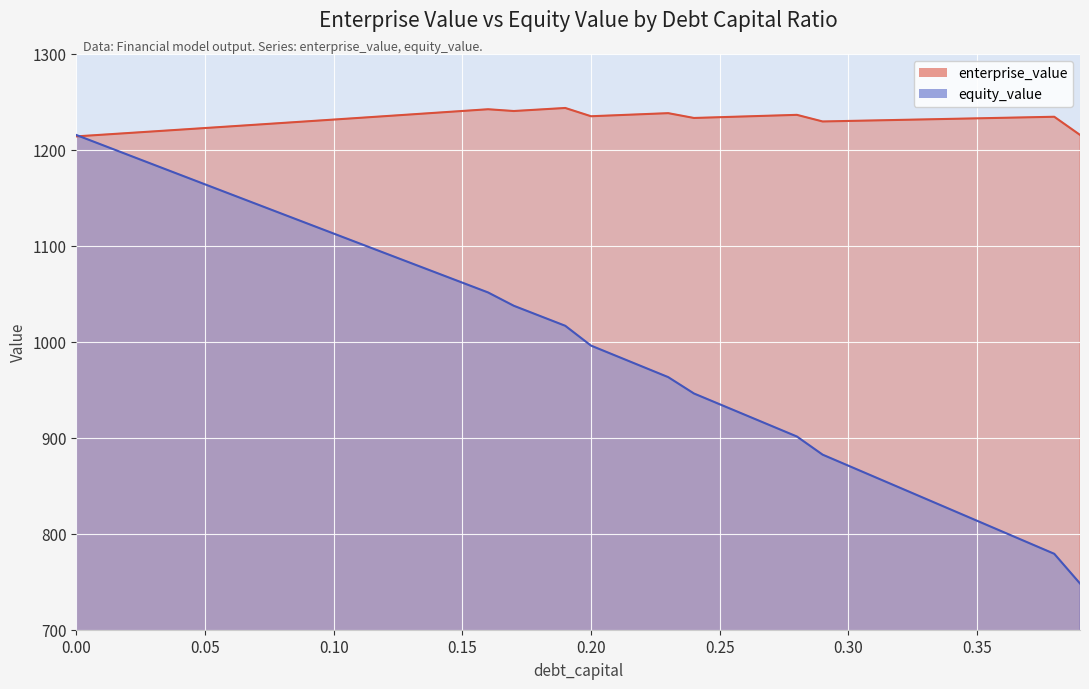

List the series in order of their overall mean, lowest first.

equity_value, enterprise_value